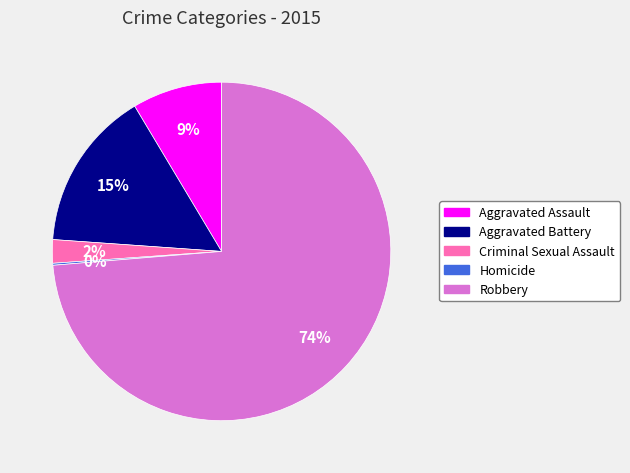

What is the majority slice?

Robbery